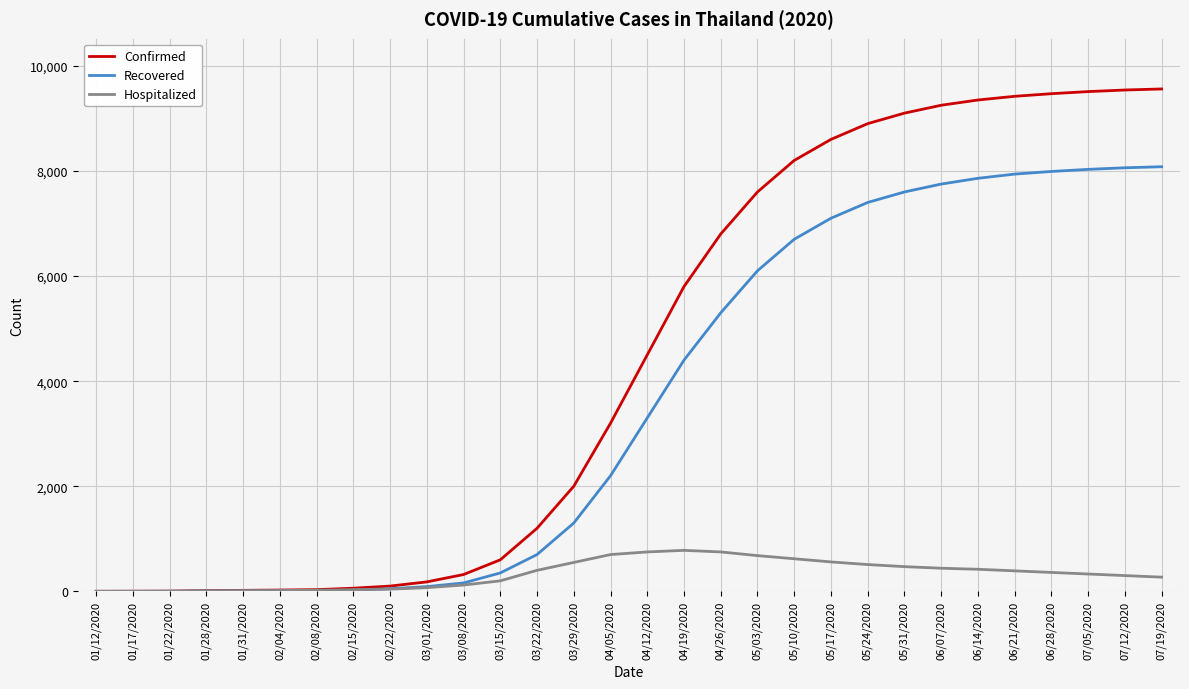

Which series changed the most between 02/08/2020 and 03/29/2020?

Confirmed